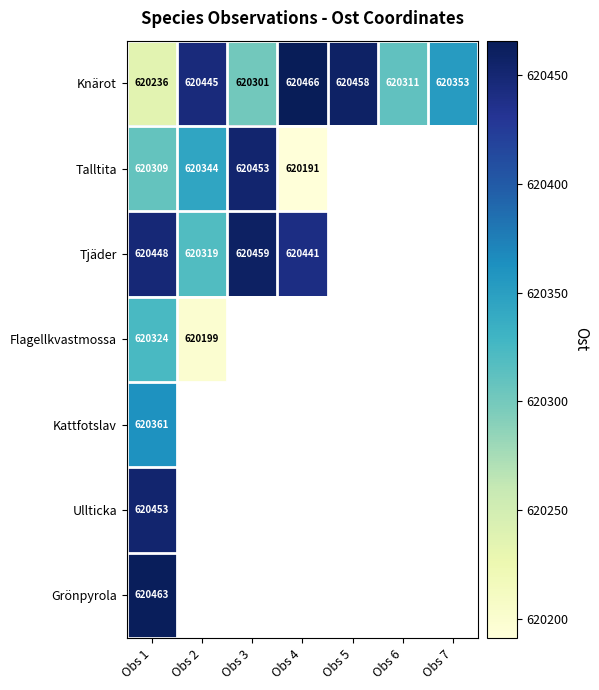

At how many categories does at least one series exceed 620251?

7